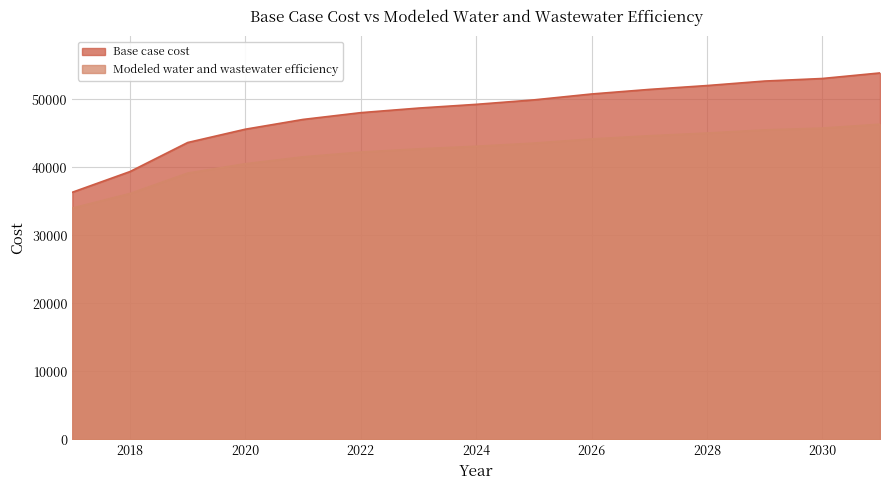

Is it true that Base case cost equals 51460.7 at 2027?

True